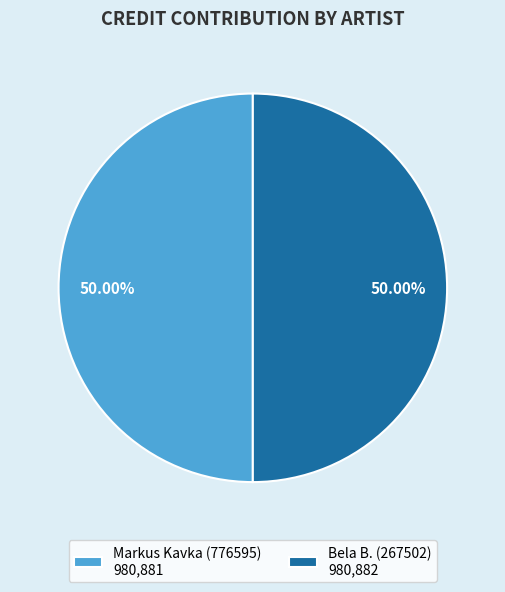

True or false: Markus Kavka (776595) accounts for 36% of the total.

False